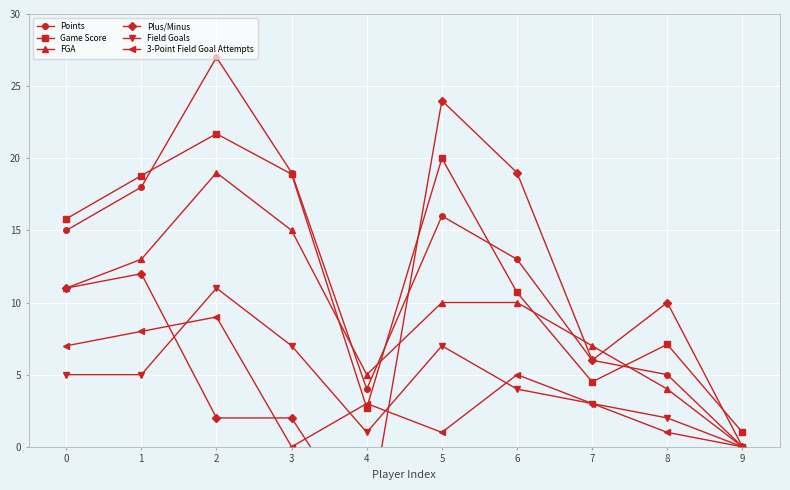

What is the greatest value displayed?

27.0